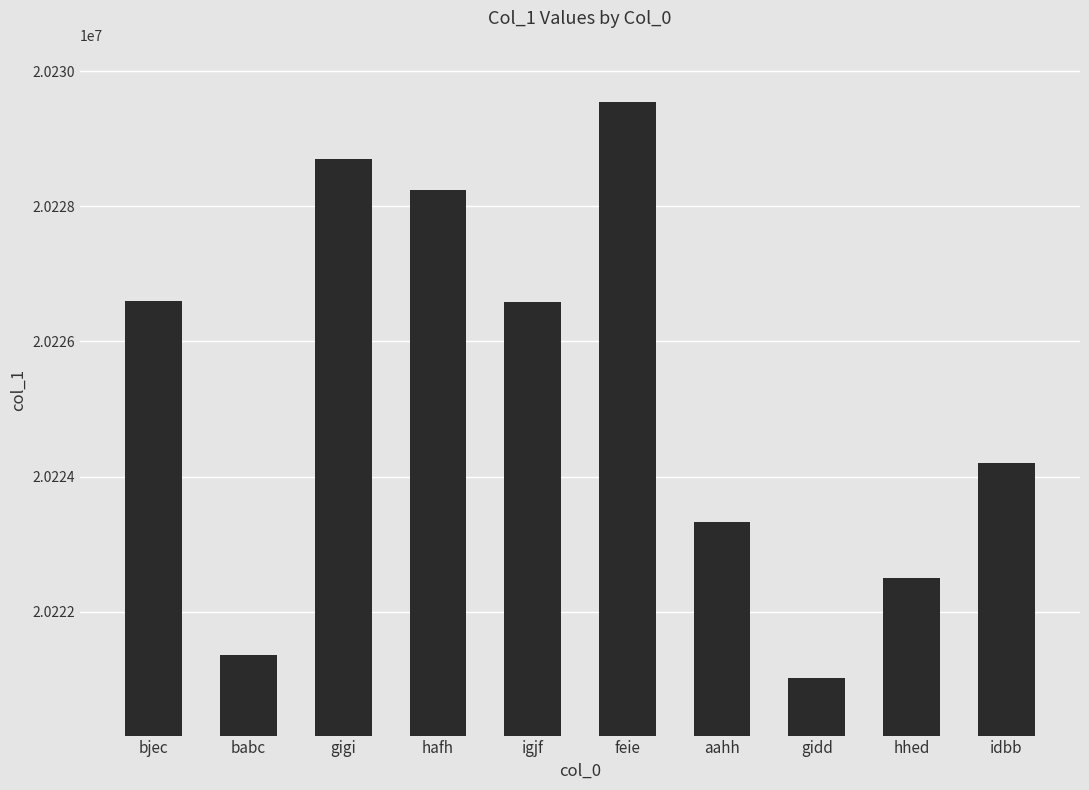

True or false: the data shows 20221019 at gidd.

True